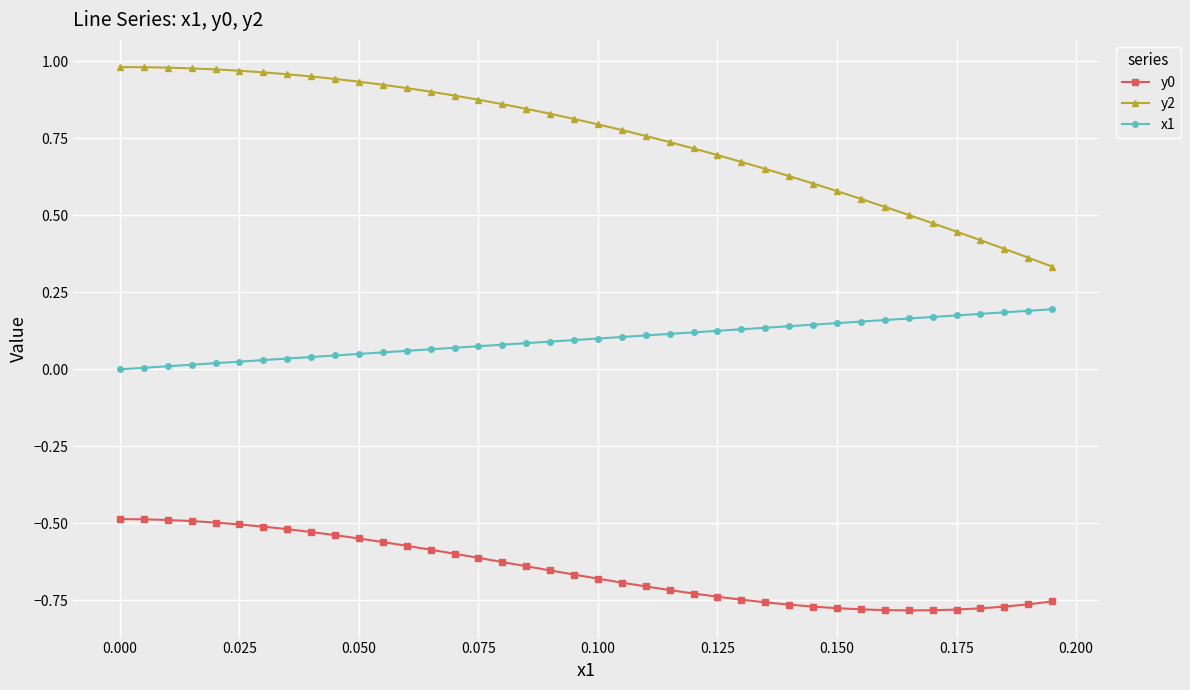

Which series has the largest total across all categories?

y2